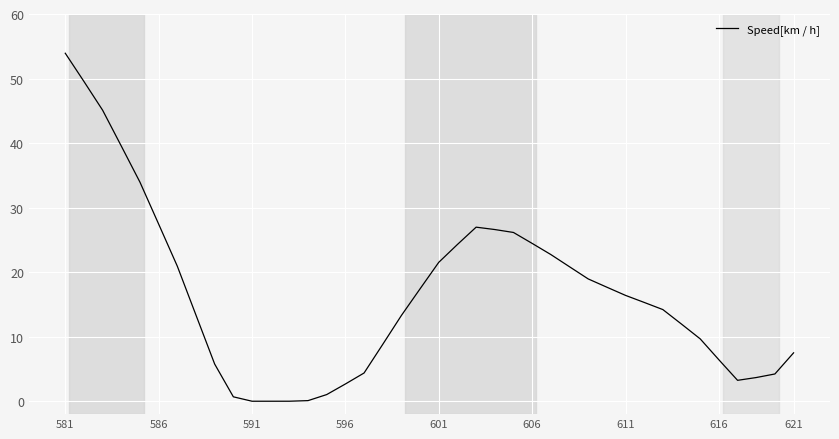

What is the greatest value displayed?

53.9